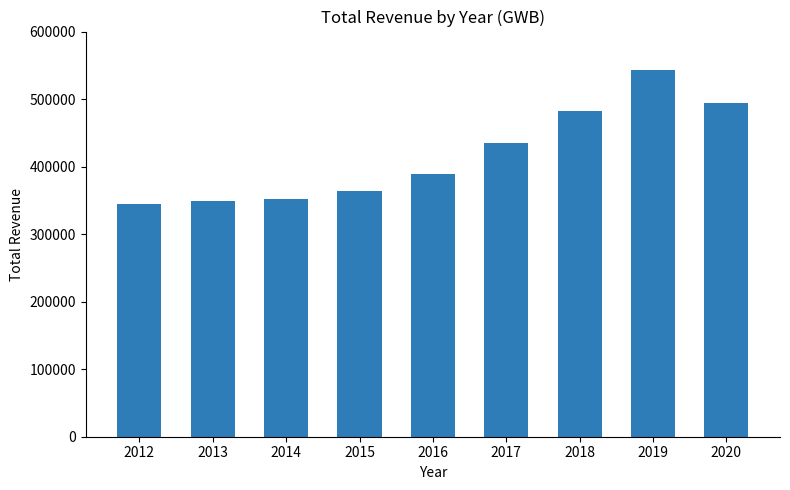

What is the value of the 1st bar from the left?

344300